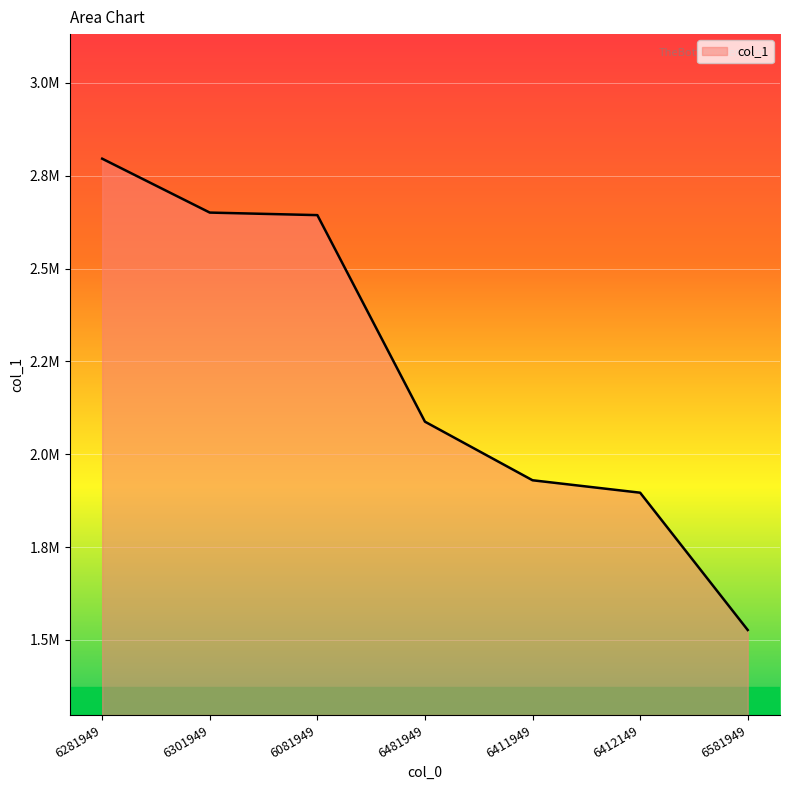

What is the label of the 7th point from the left?

6581949